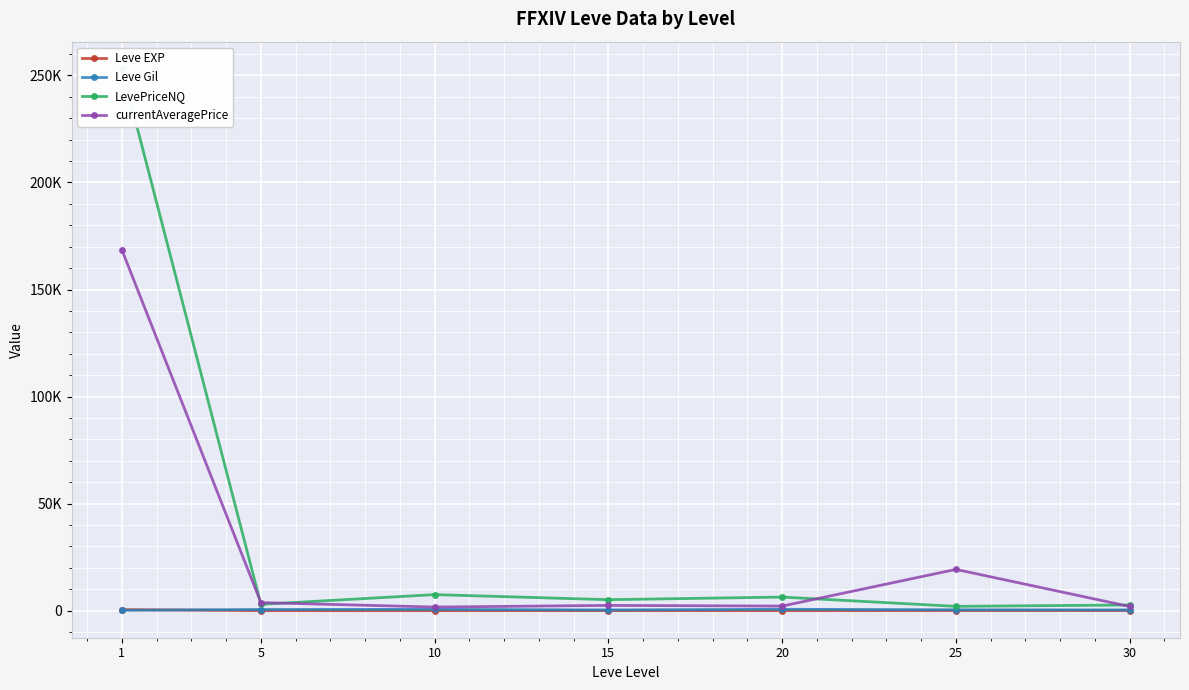

At which label does currentAveragePrice reach its minimum?

10